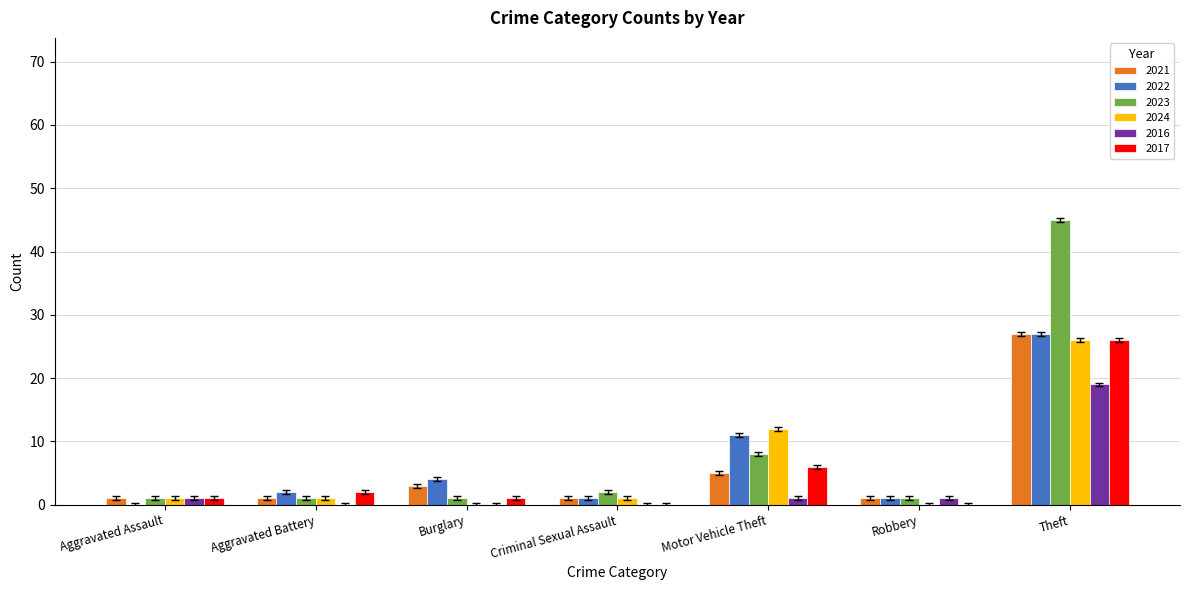

At which category is the sum across all series the highest?

Theft